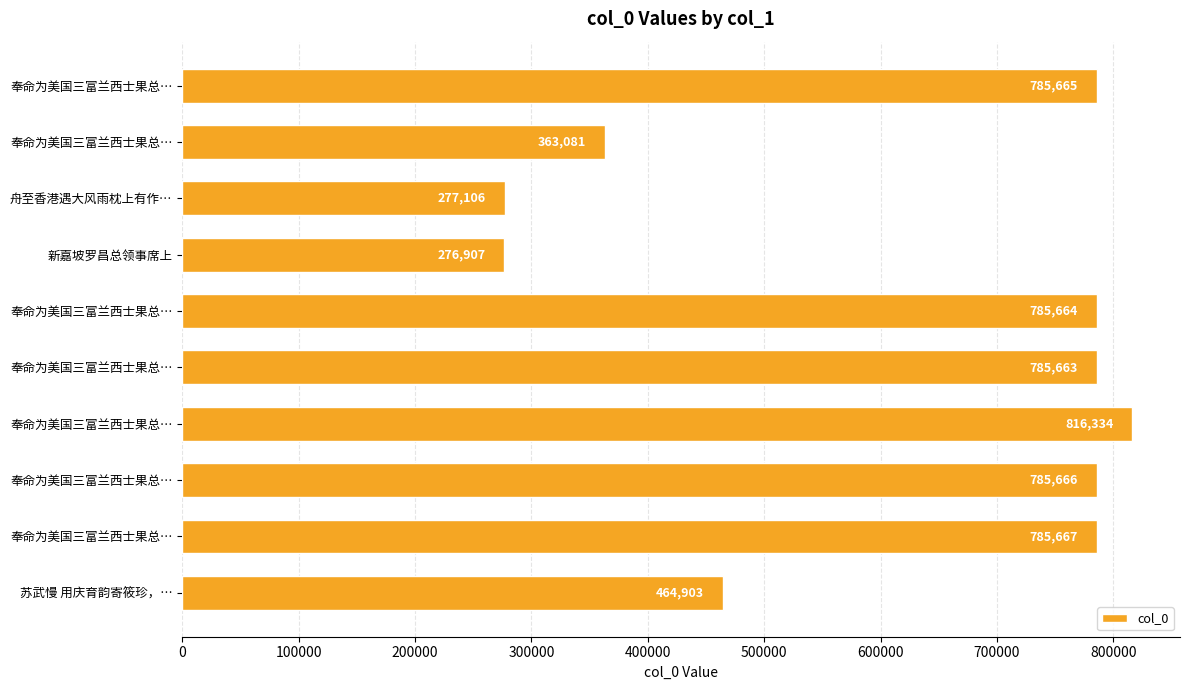

What is the difference between the maximum and minimum values?

539427